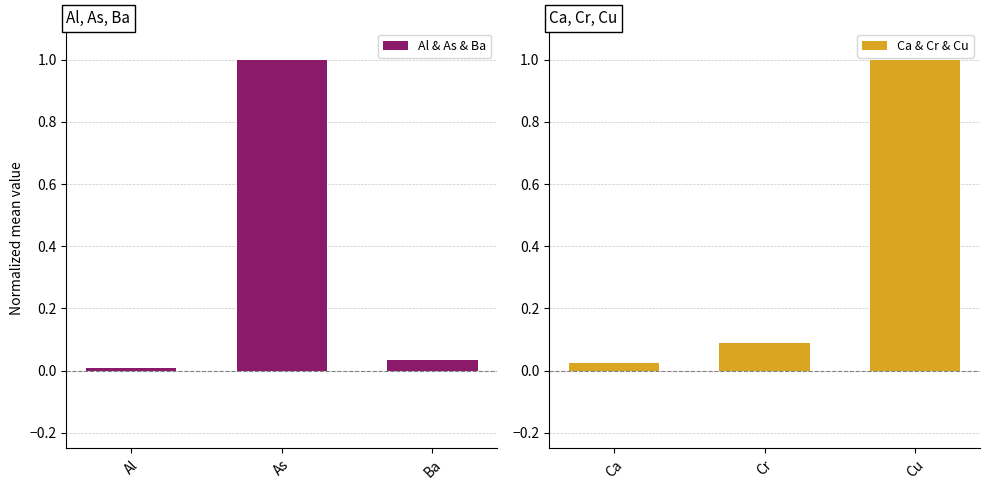

What is the sum of all Ca & Cr & Cu values?

1.1